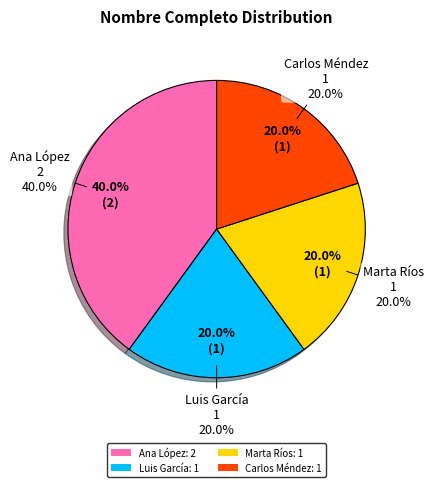

What percentage is the Luis García slice, to the nearest percent?

20%